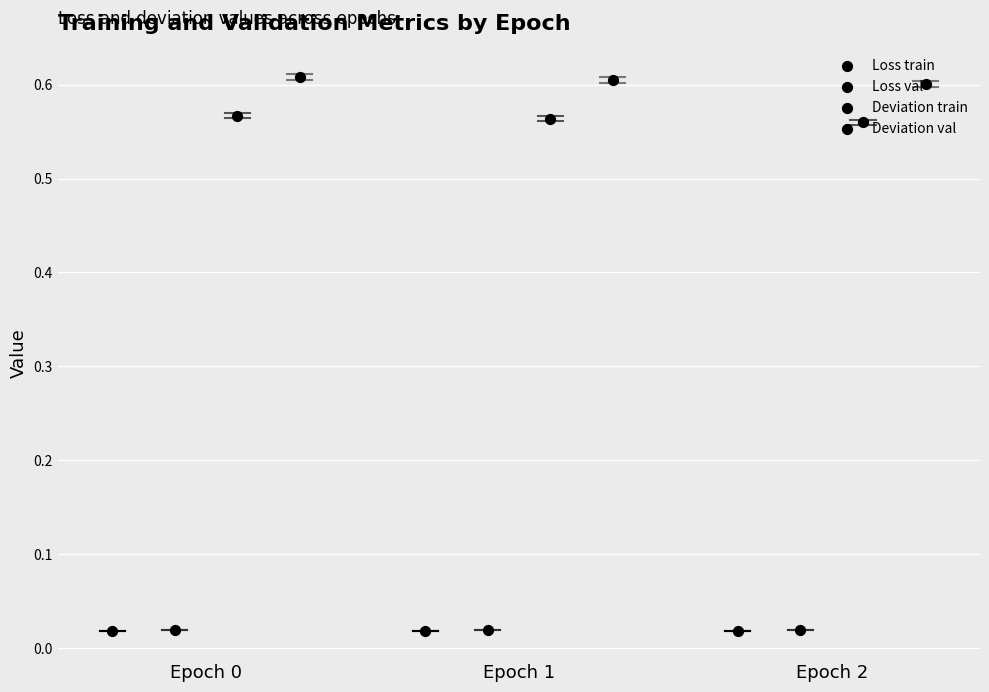

Is the value of Deviation train at Epoch 2 greater than the value of Loss train at Epoch 2?

Yes